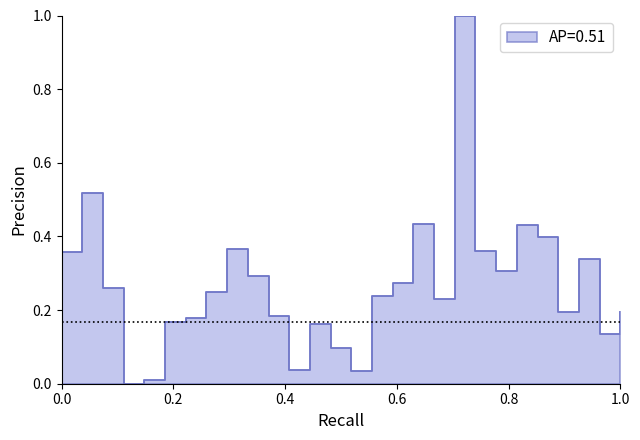

How many points are higher than both their immediate neighbors (excluding endpoints)?

7